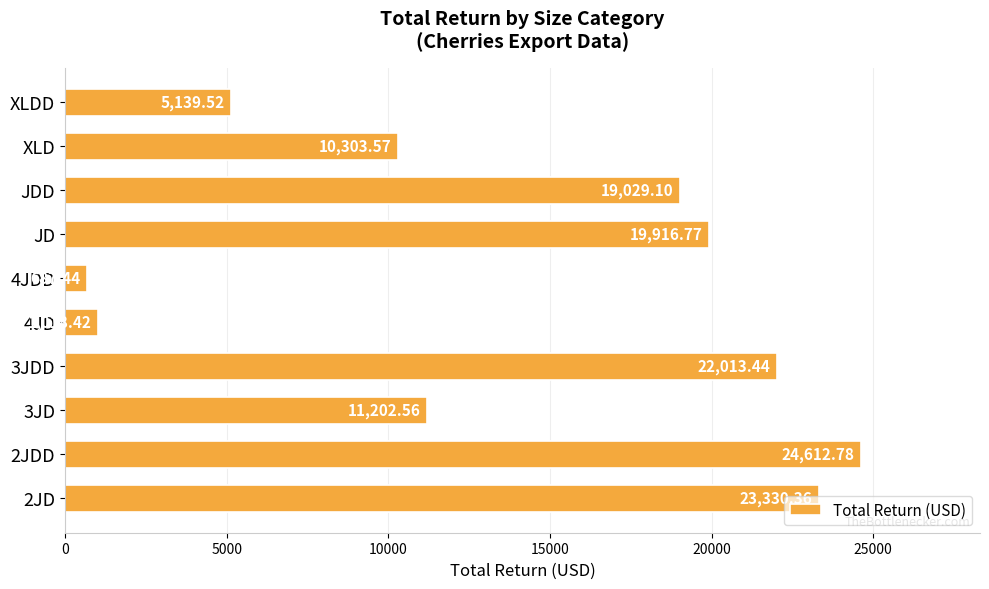

What is the difference between the maximum and second lowest values?

23594.4